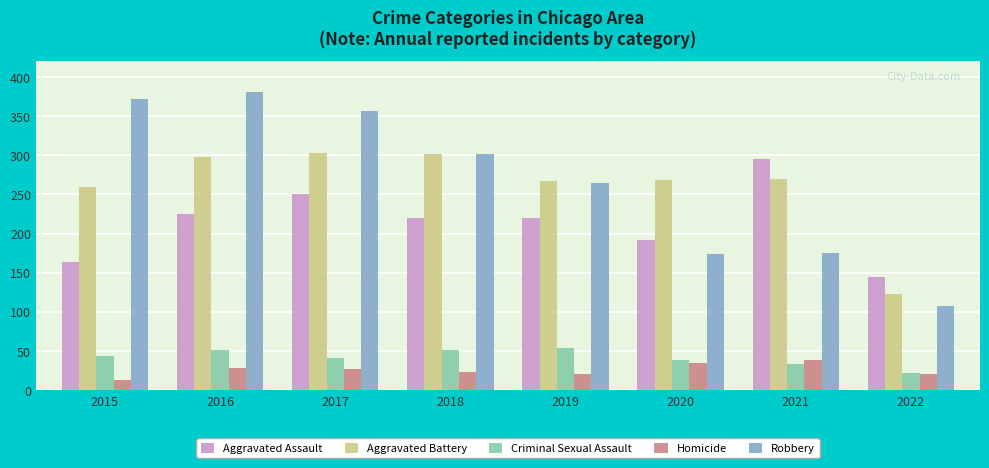

The Criminal Sexual Assault series shows 17 at 2018. True or false?

False